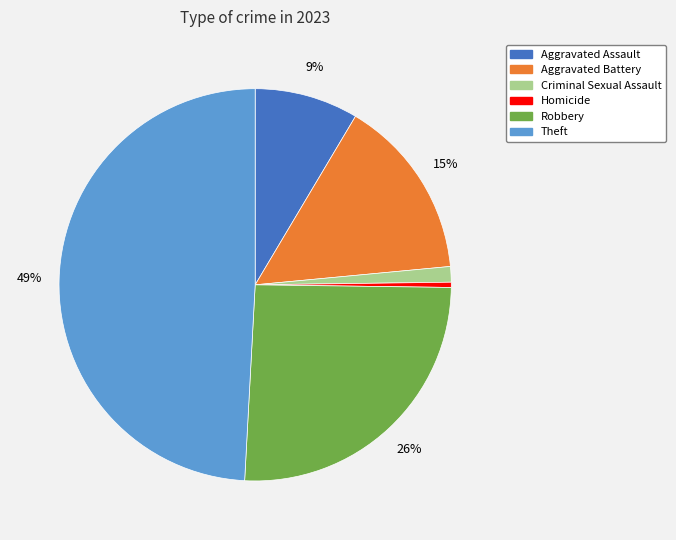

How many segments does this pie chart have?

6